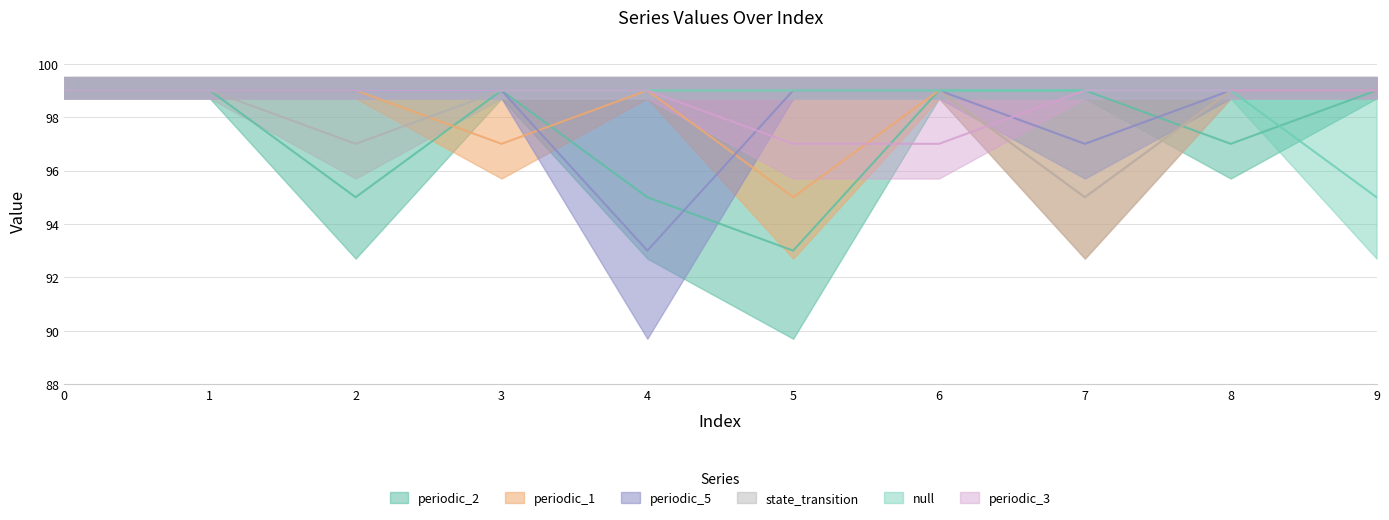

How many data points in null are less than 99?

1